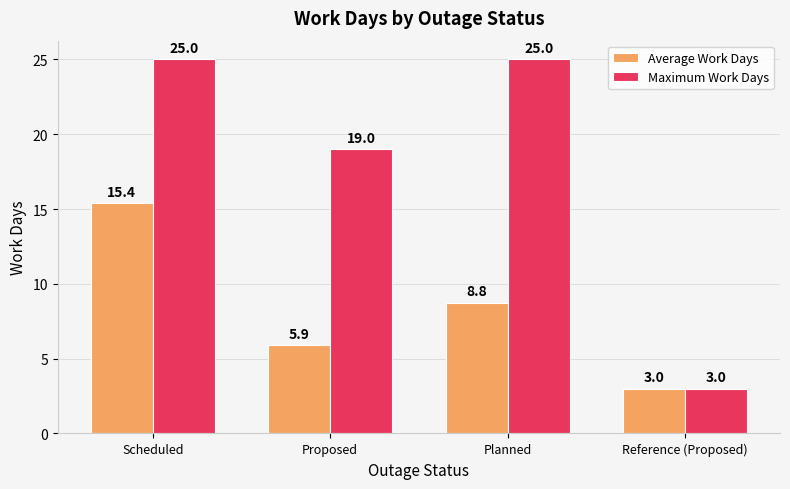

How many data points does each series have?

4